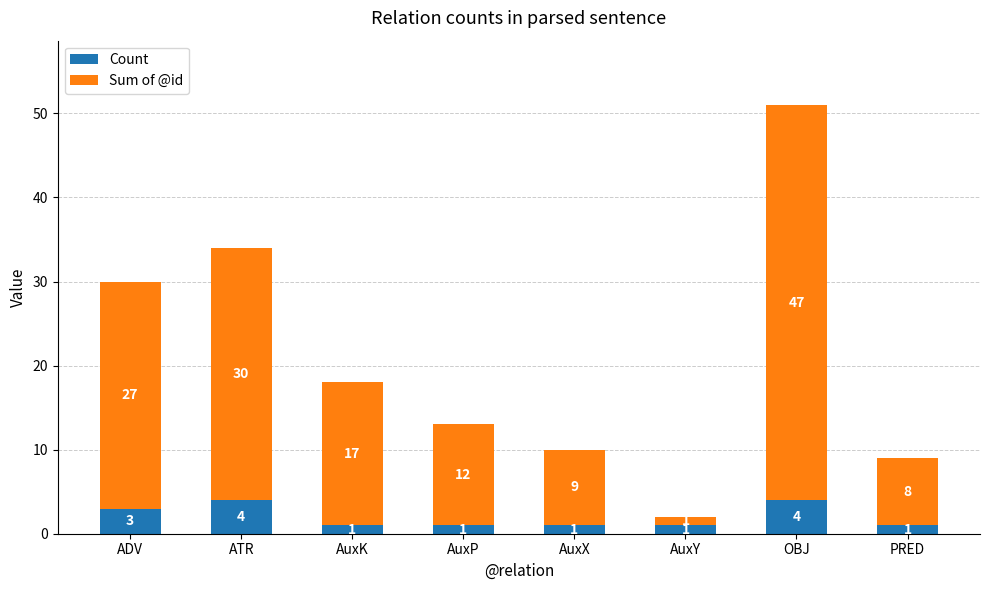

Is it true that Count equals 3 at ADV?

True